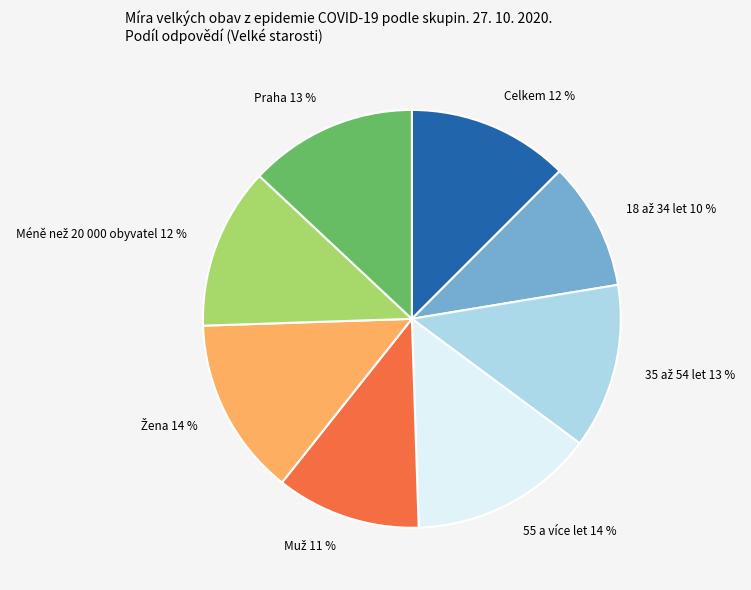

To the nearest percent, what portion does 55 a více let 14 % represent?

14%